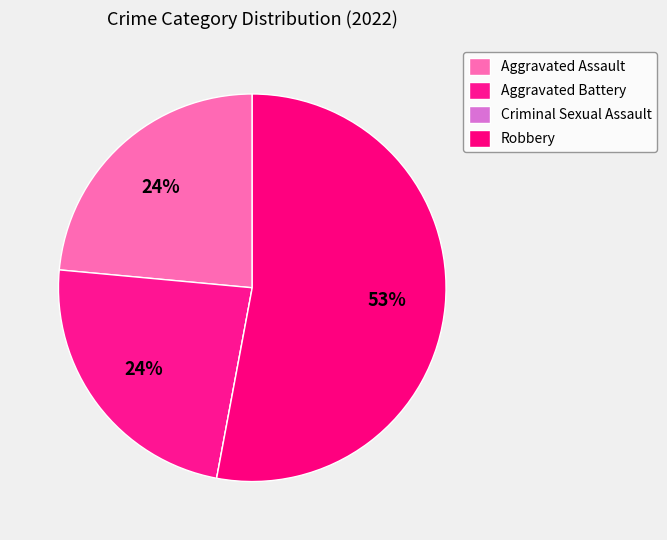

To the nearest percent, what is the average slice percentage?

25%